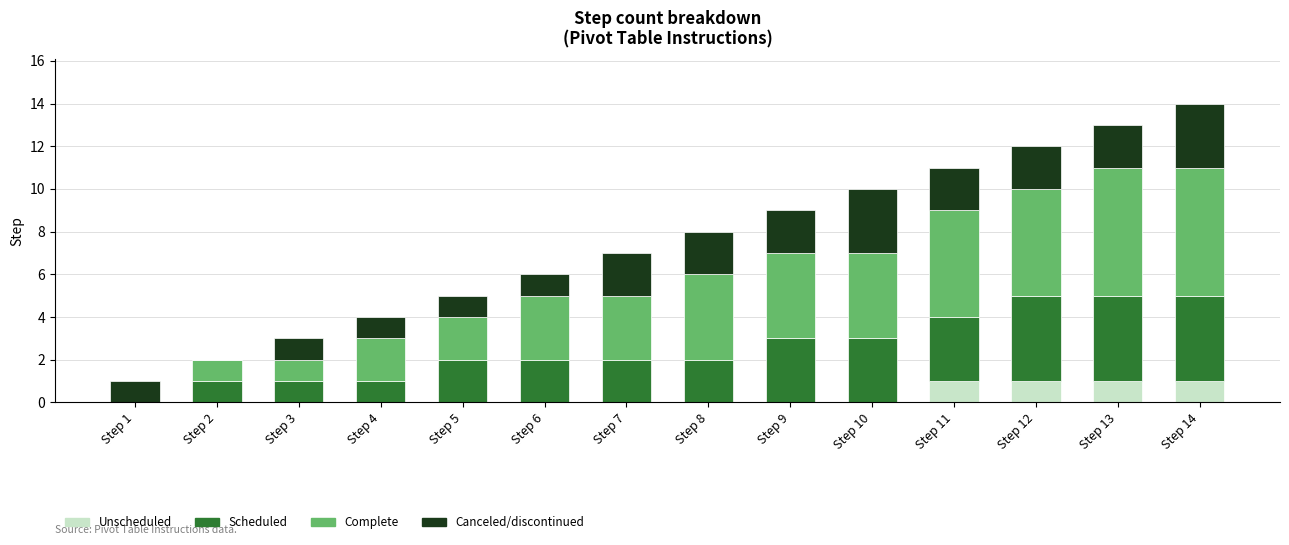

The value of Unscheduled at Step 14 is 2. True or false?

False